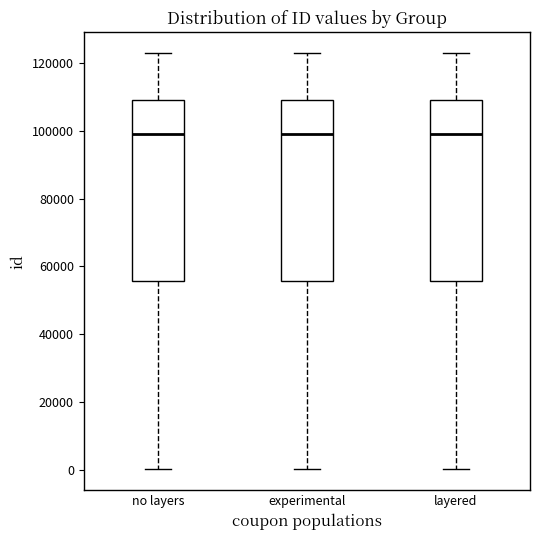

Where does the upper whisker of the box for no layers end on the y-axis? The values are not printed on the chart, so give them approximately, as read against the axis.

122000